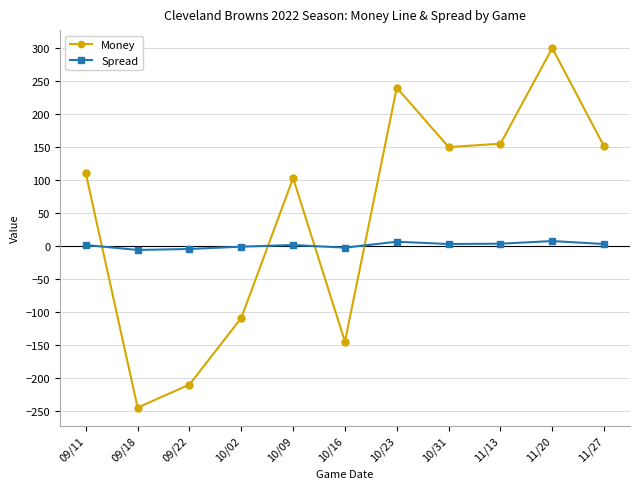

Where is the first local minimum for Money?

09/18